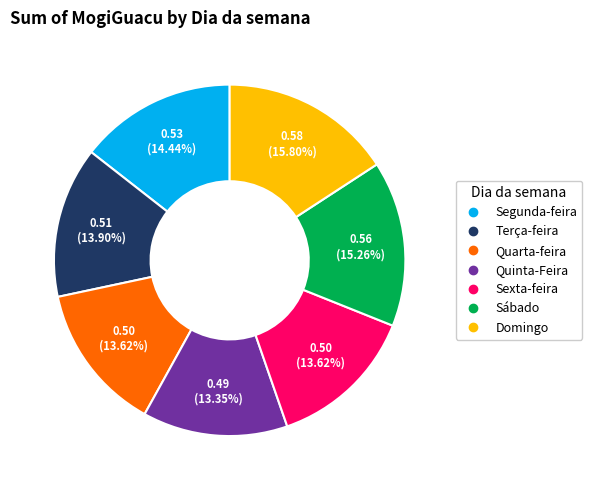

The Quinta-Feira slice represents 13% of the pie. True or false?

True